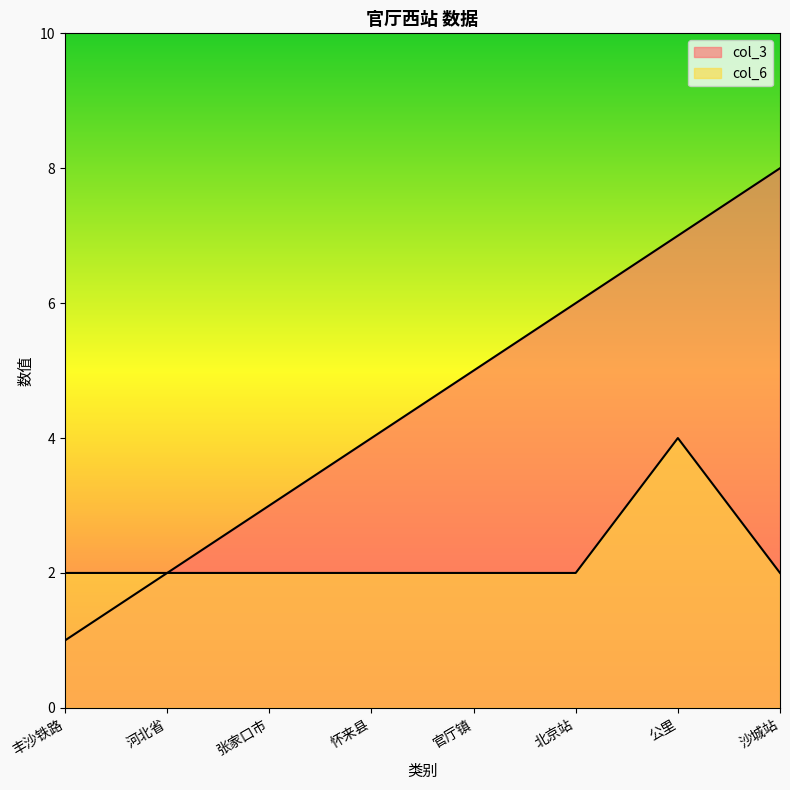

What is the difference between the highest and lowest values at 张家口市?

1